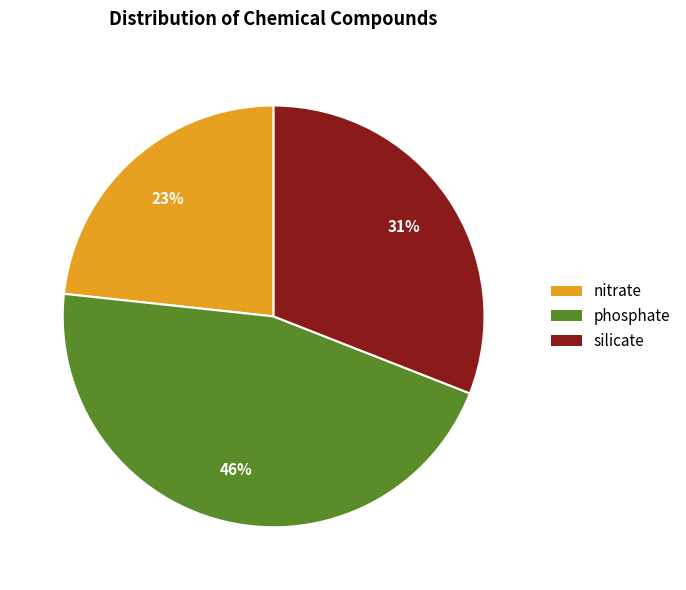

Do silicate and phosphate together represent more than half of the pie?

Yes